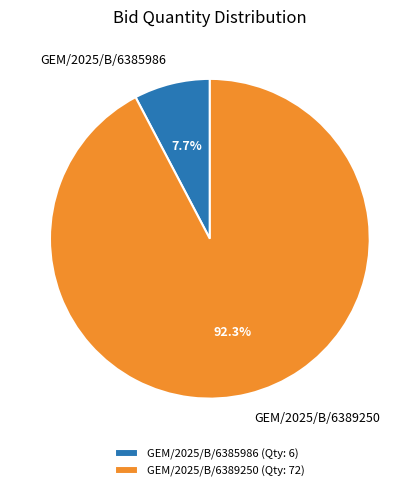

Which category has the smallest portion of the pie?

GEM/2025/B/6385986